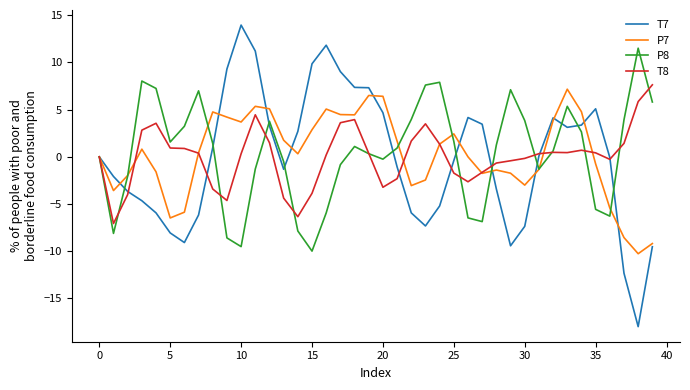

True or false: T8 and P7 intersect in this chart.

True